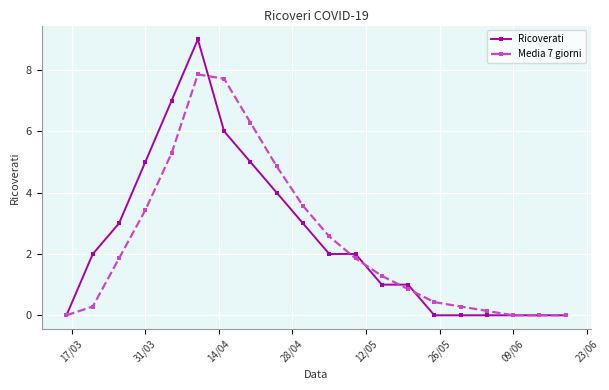

What is the highest value of the Ricoverati series?

9.0